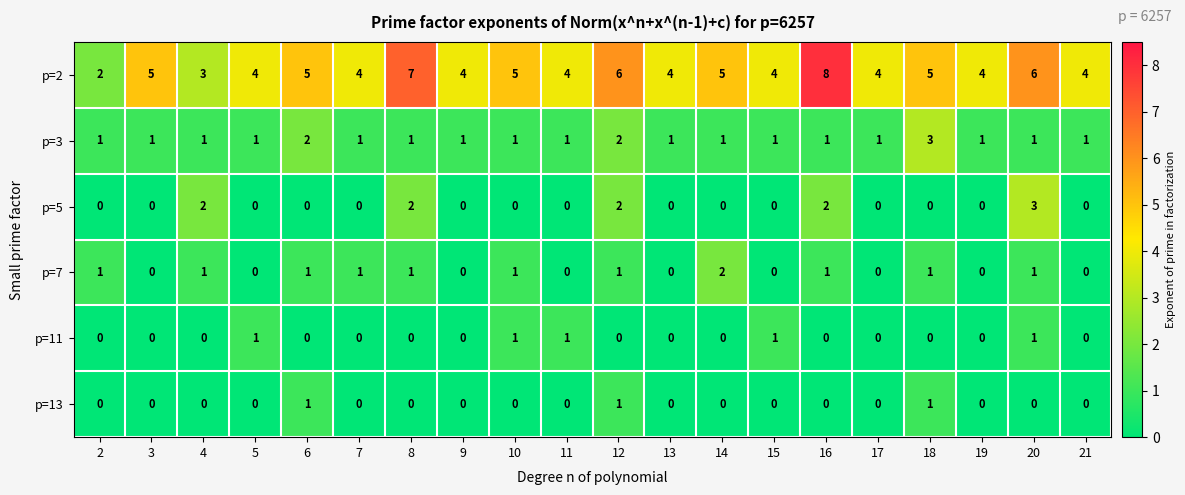

True or false: p=11 has a value of 1 at 15.

True